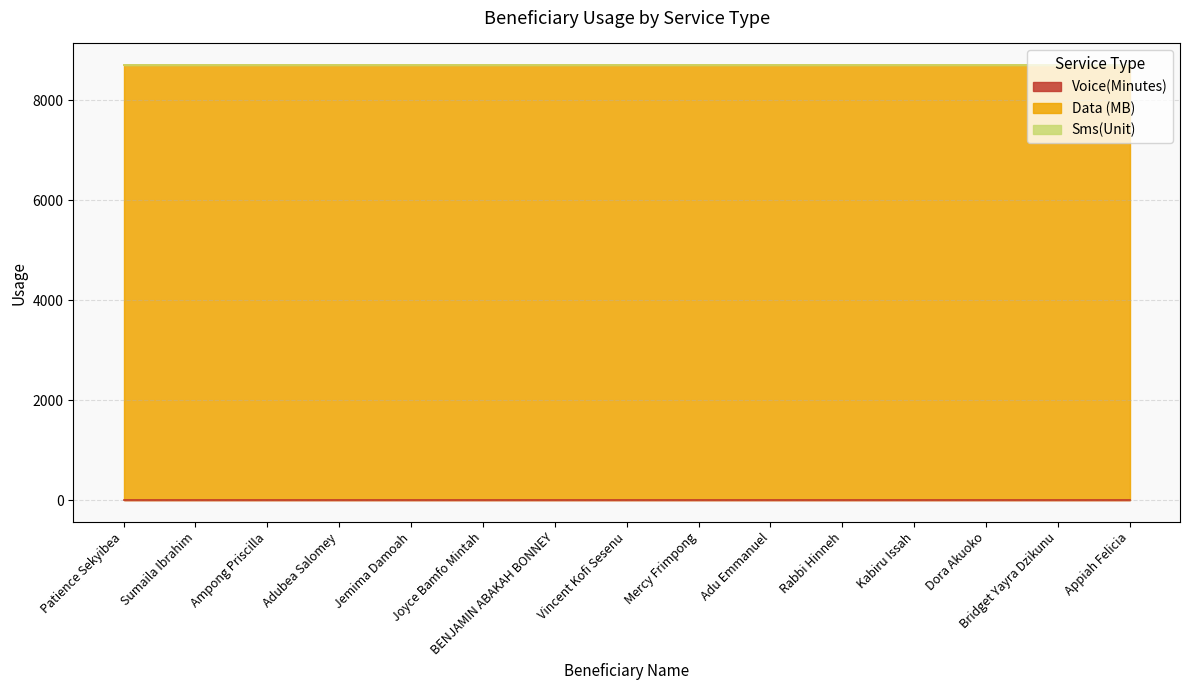

True or false: Voice(Minutes) and Data (MB) intersect in this chart.

False